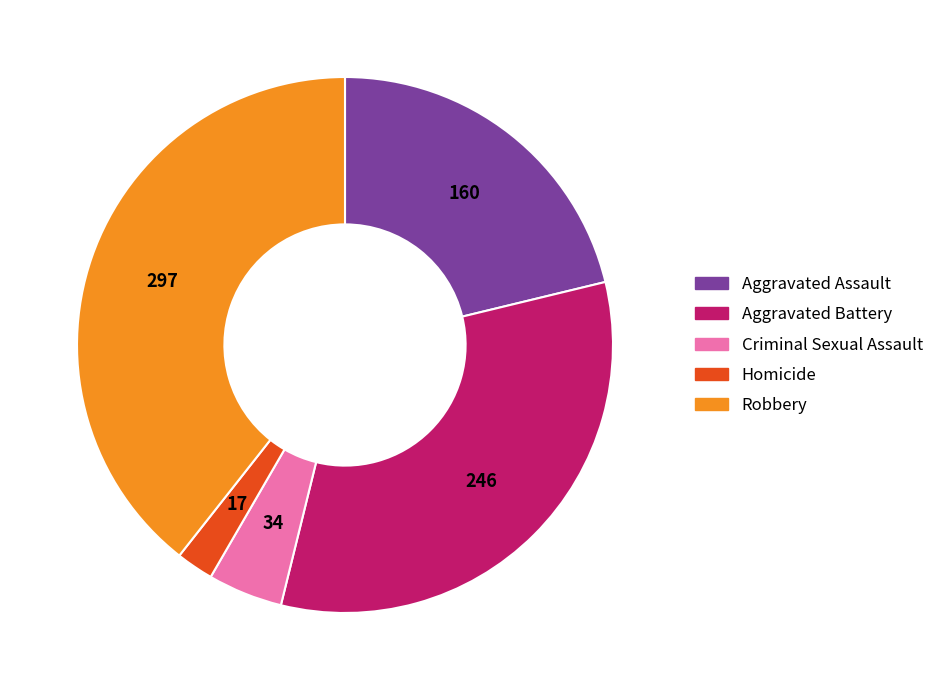

Is there a majority slice in this chart?

No